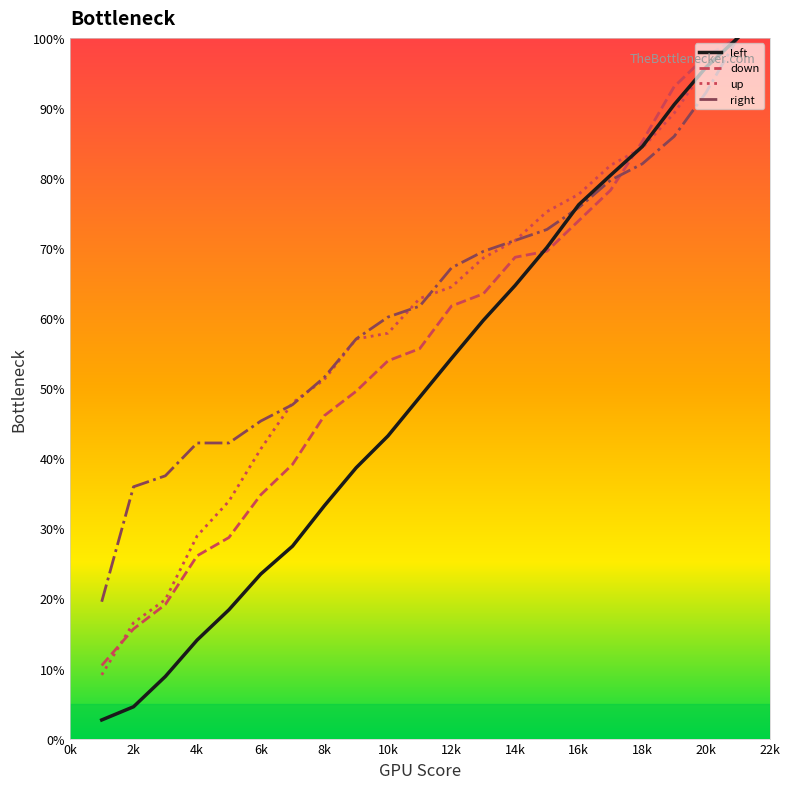

Rank the series by their average value, from highest to lowest.

right, up, down, left